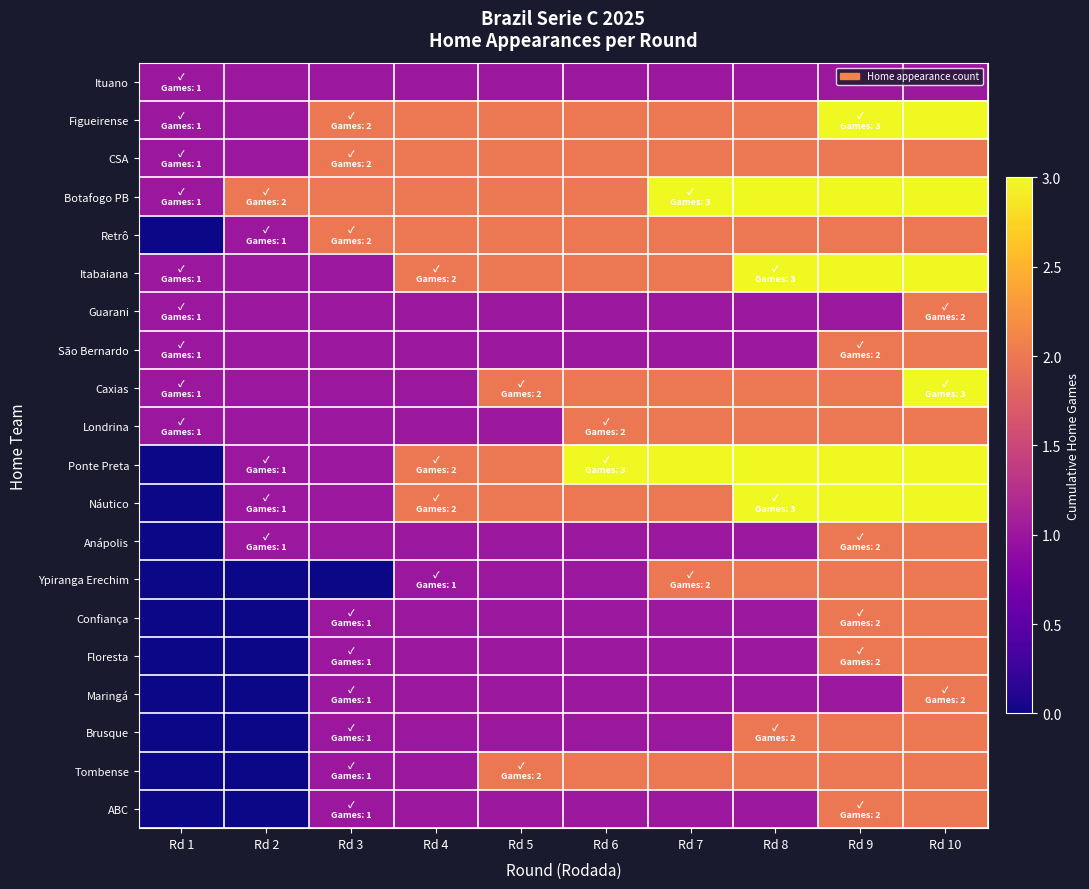

At Rd 5, list the series in order from smallest to largest.

Ituano, Guarani, São Bernardo, Londrina, Anápolis, Ypiranga Erechim, Confiança, Floresta, Maringá, Brusque, ABC, Figueirense, CSA, Botafogo PB, Retrô, Itabaiana, Caxias, Ponte Preta, Náutico, Tombense